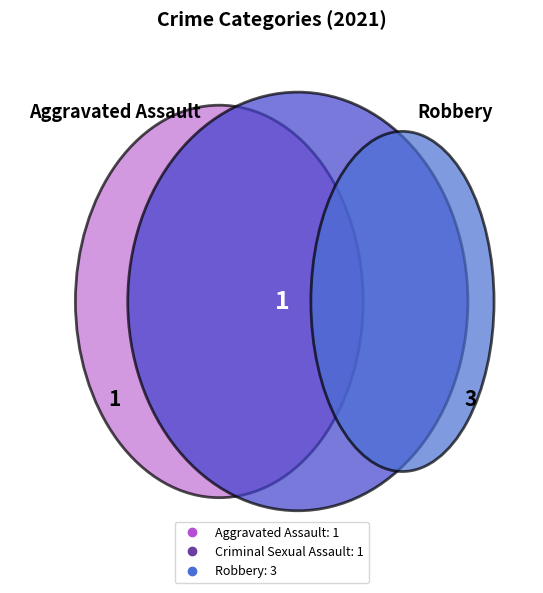

Is it true that Aggravated Assault is 1% of the pie?

False